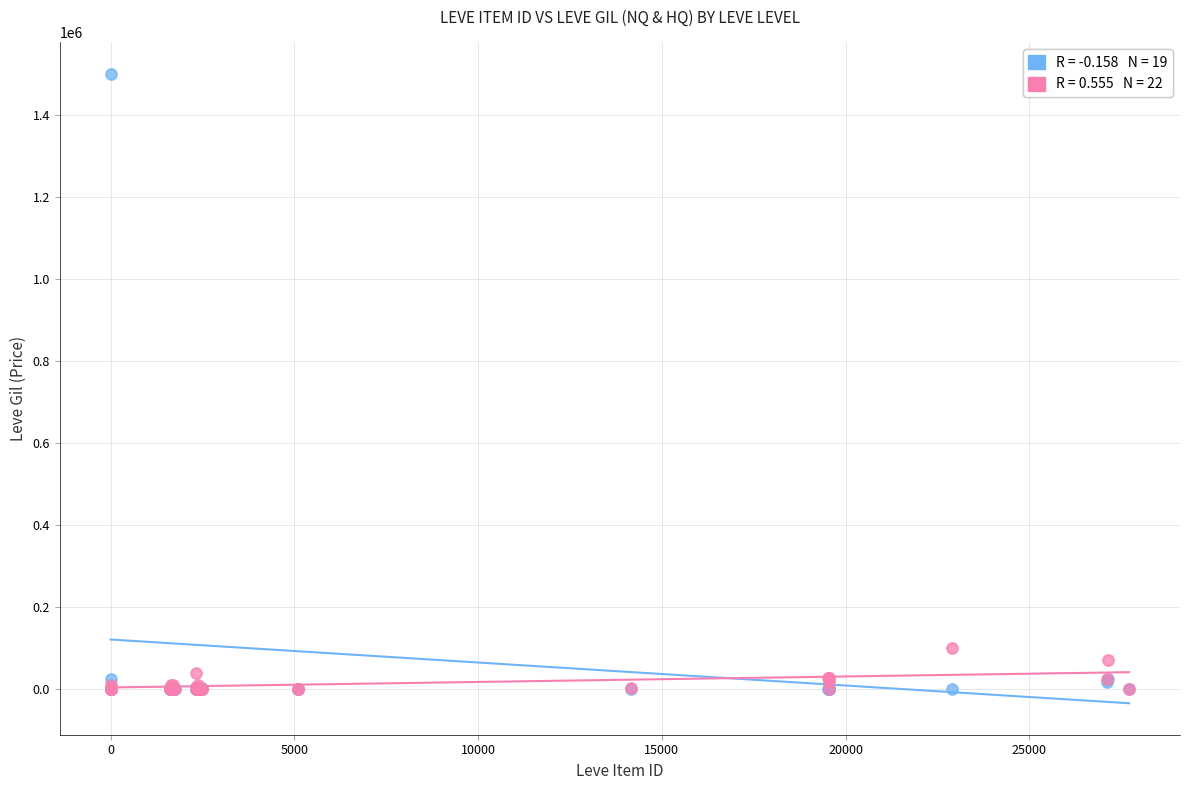

Across all series, what Y value is closest to 750250?

100342.0